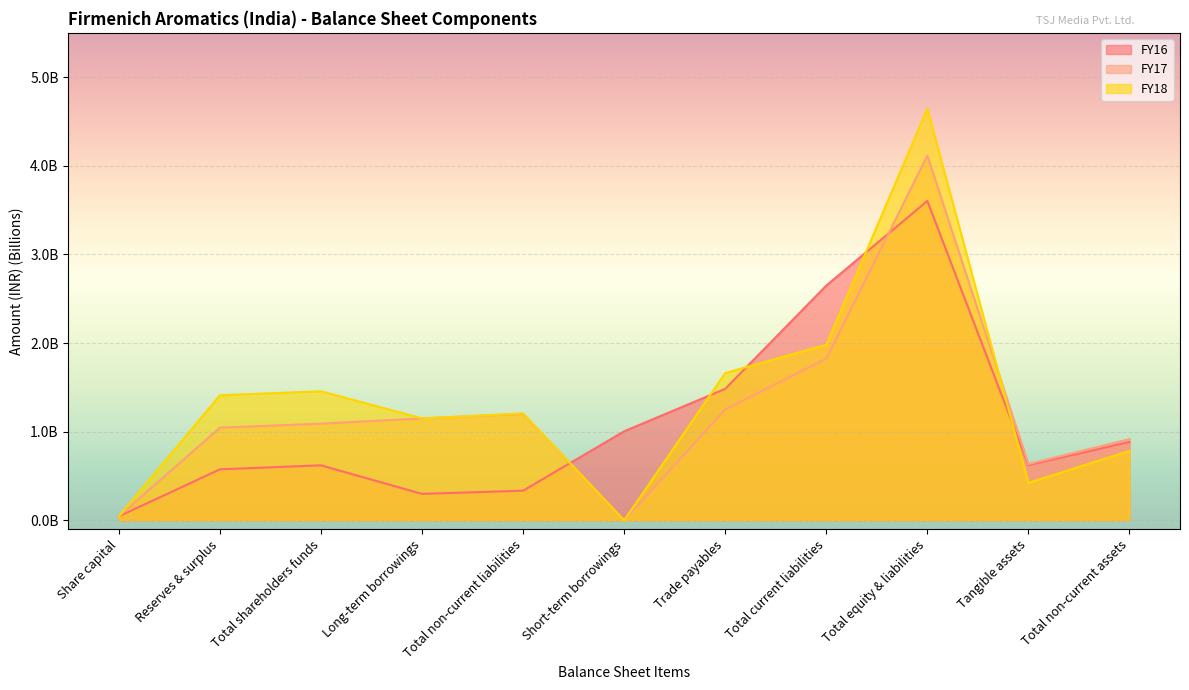

Where is FY16 nearest to the value 1?

Short-term borrowings